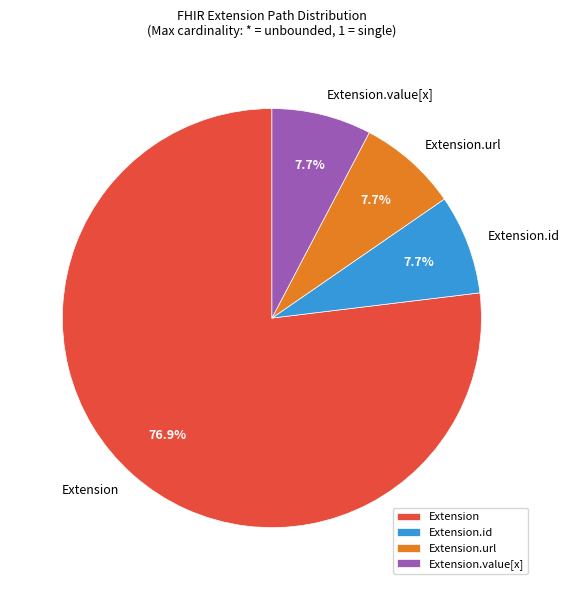

Is there any slice that represents more than half of the pie?

Yes